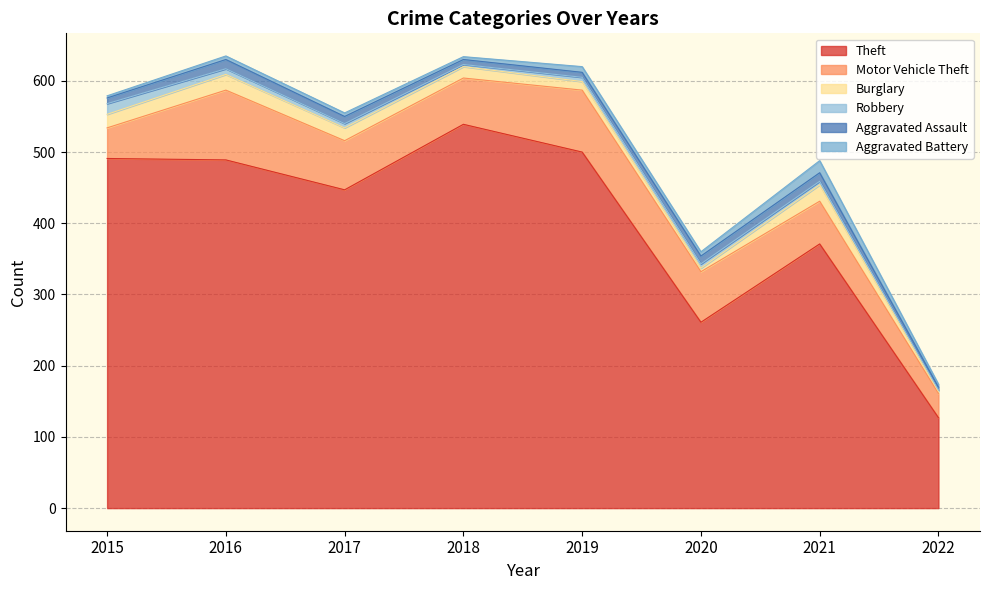

What is the greatest value displayed?

539